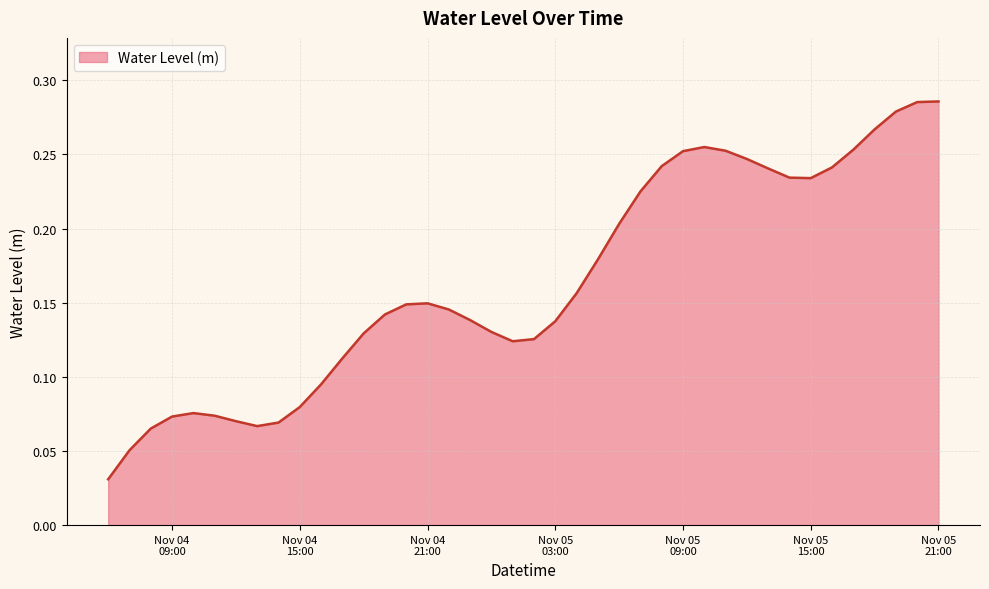

True or false: there are more than 1 points higher than both neighbors.

True